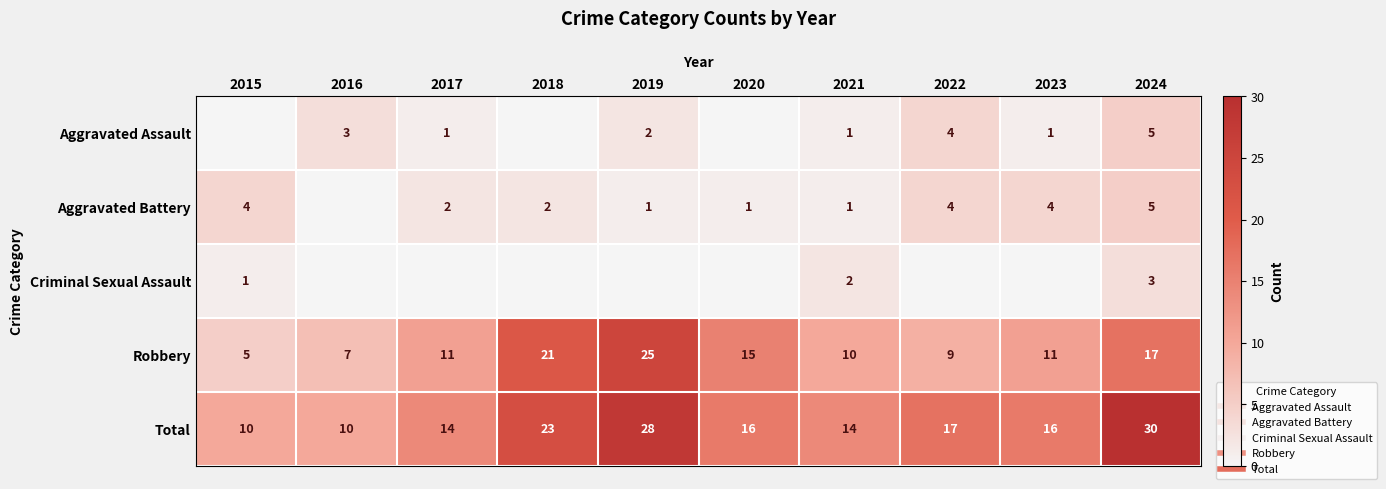

What is the maximum value for Robbery?

25